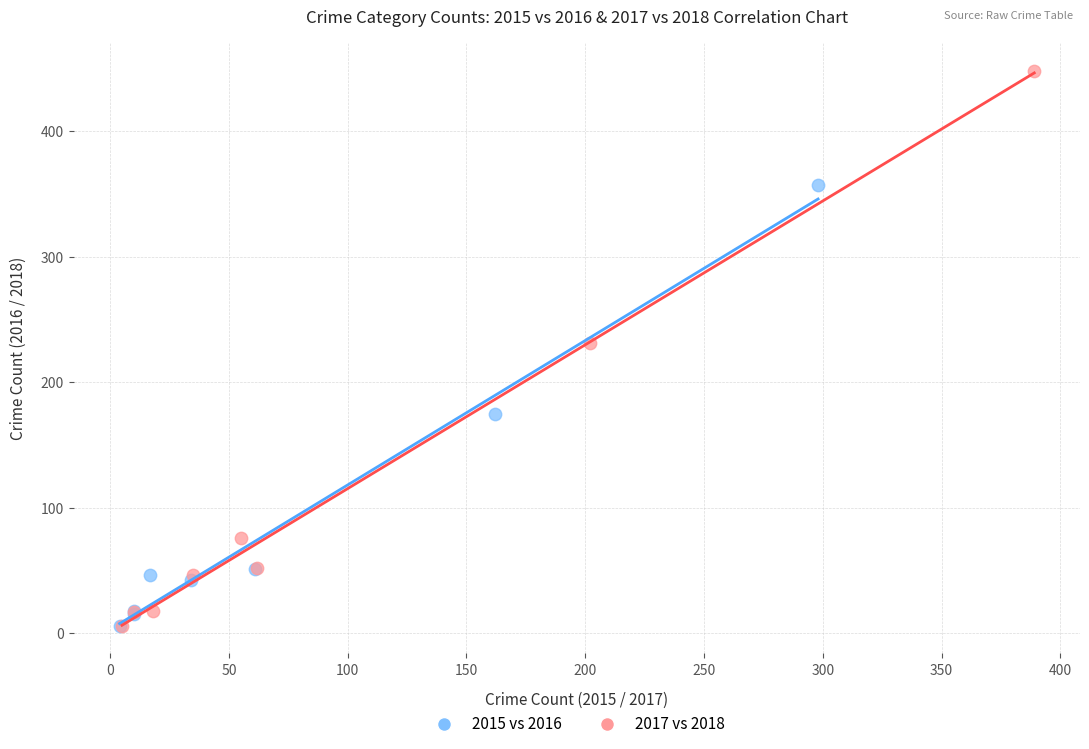

Which series reaches the maximum Y coordinate?

2017 vs 2018